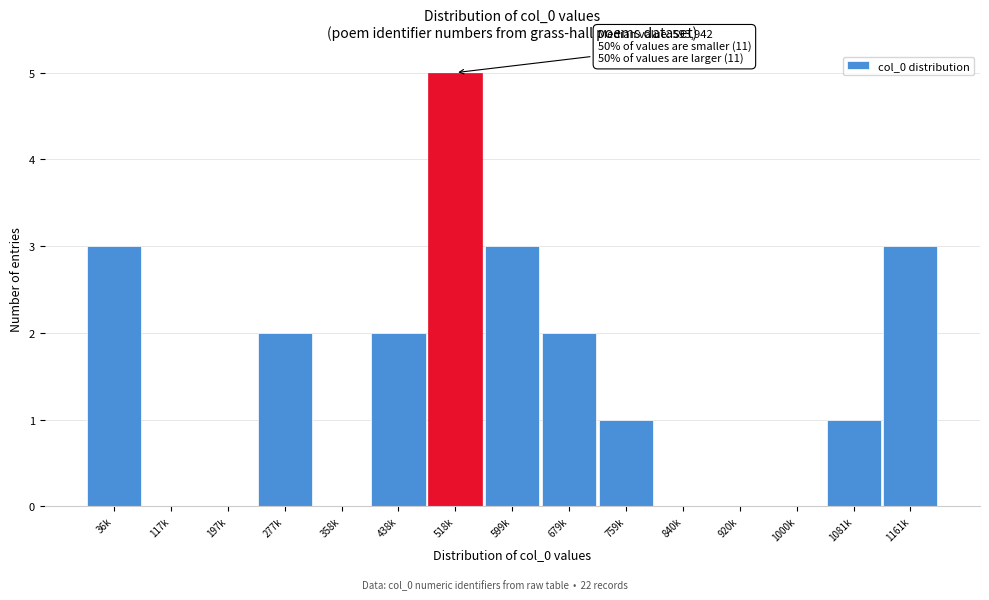

Reading right to left, transcribe all the data shown in this chart.

1161k=3	1081k=1	1000k=0	920k=0	840k=0	759k=1	679k=2	599k=3	518k=5	438k=2	358k=0	277k=2	197k=0	117k=0	36k=3